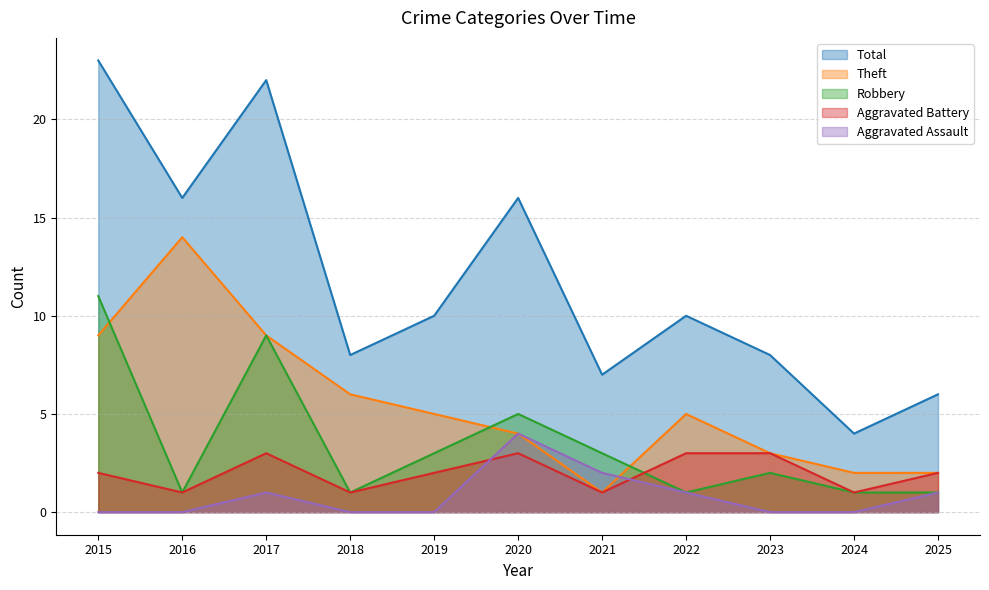

Is the value of Aggravated Assault at 2022 greater than the value of Total at 2018?

No